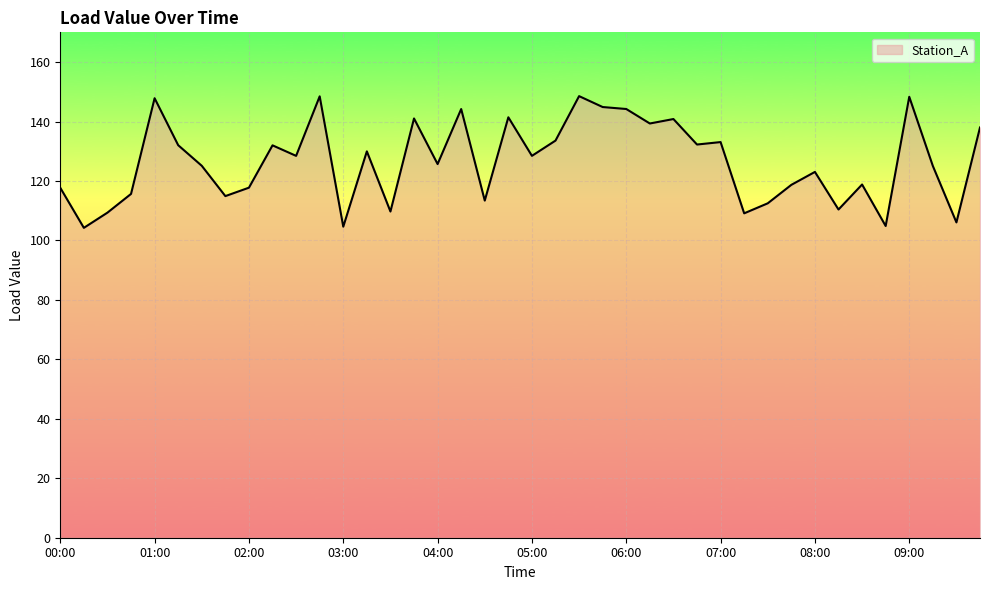

What is the minimum value shown in the chart?

104.2